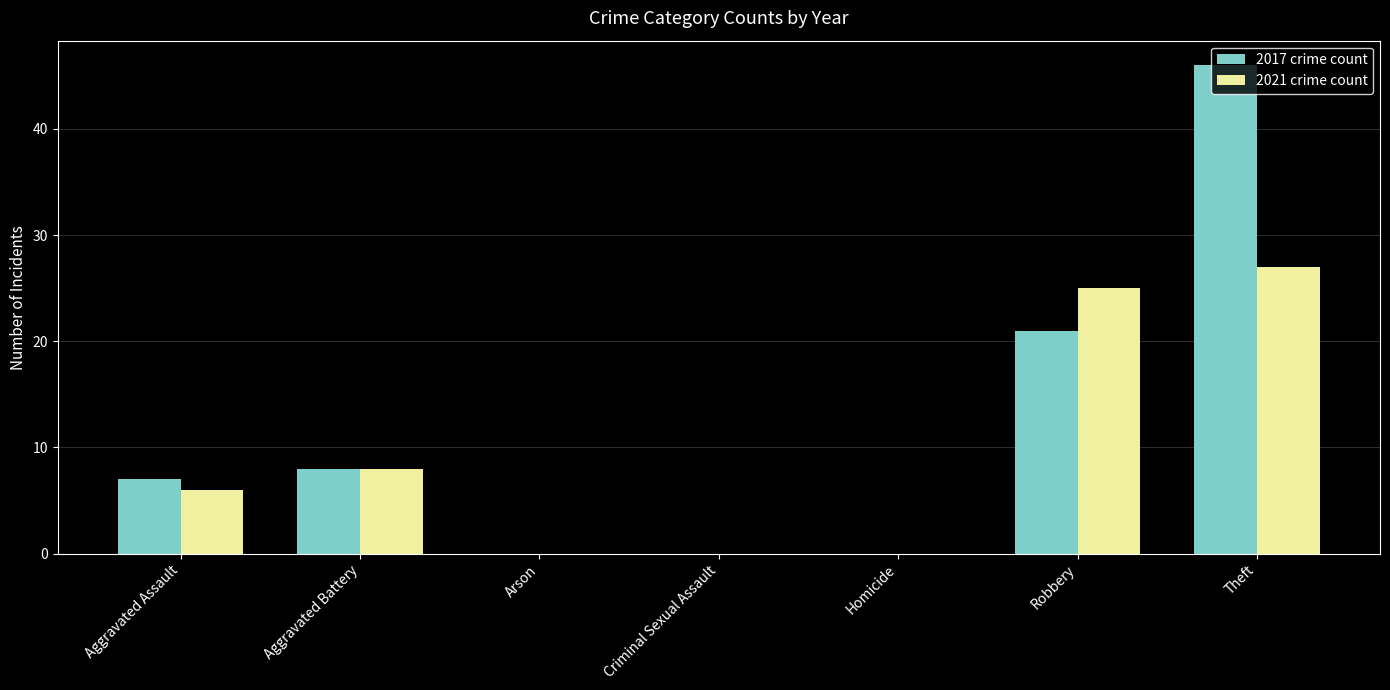

Between Criminal Sexual Assault and Robbery, which series saw the biggest shift?

2021 crime count